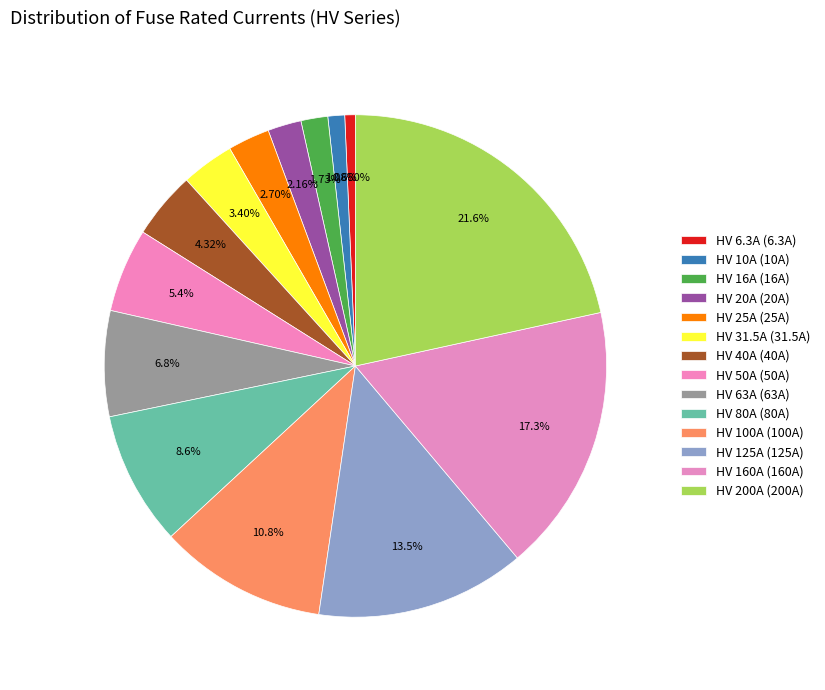

Is it true that HV 25A is 3% of the pie?

True